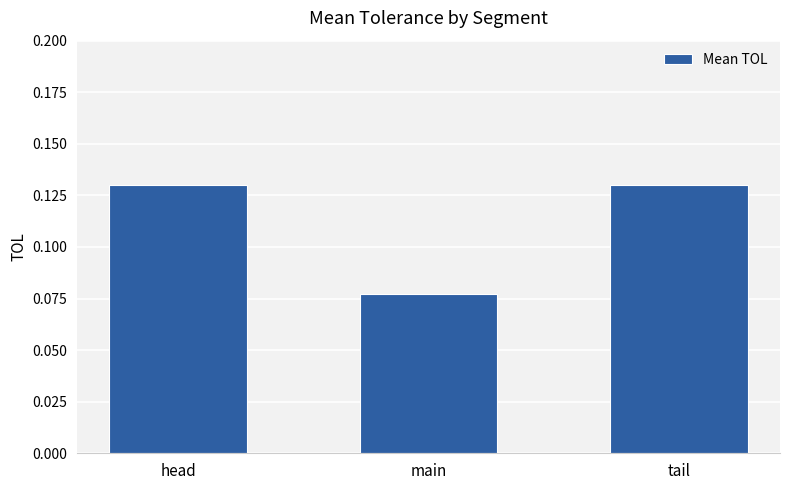

Which label corresponds to the smallest value in the chart?

main